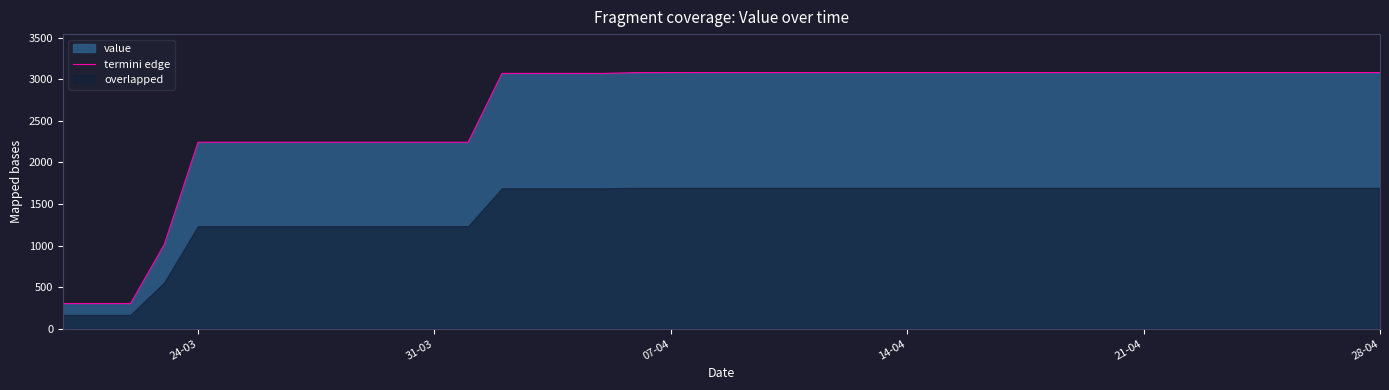

True or false: there are more than 1 points higher than both neighbors.

False